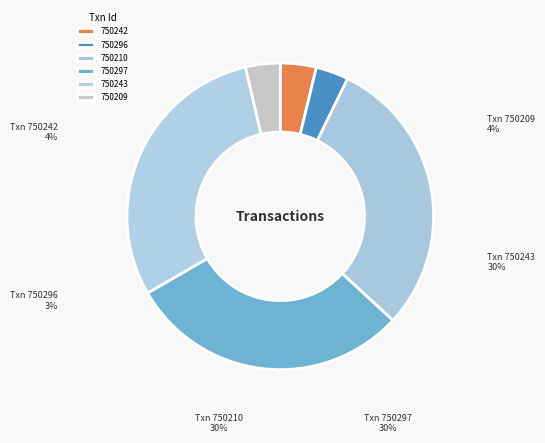

How many segments does this pie chart have?

6